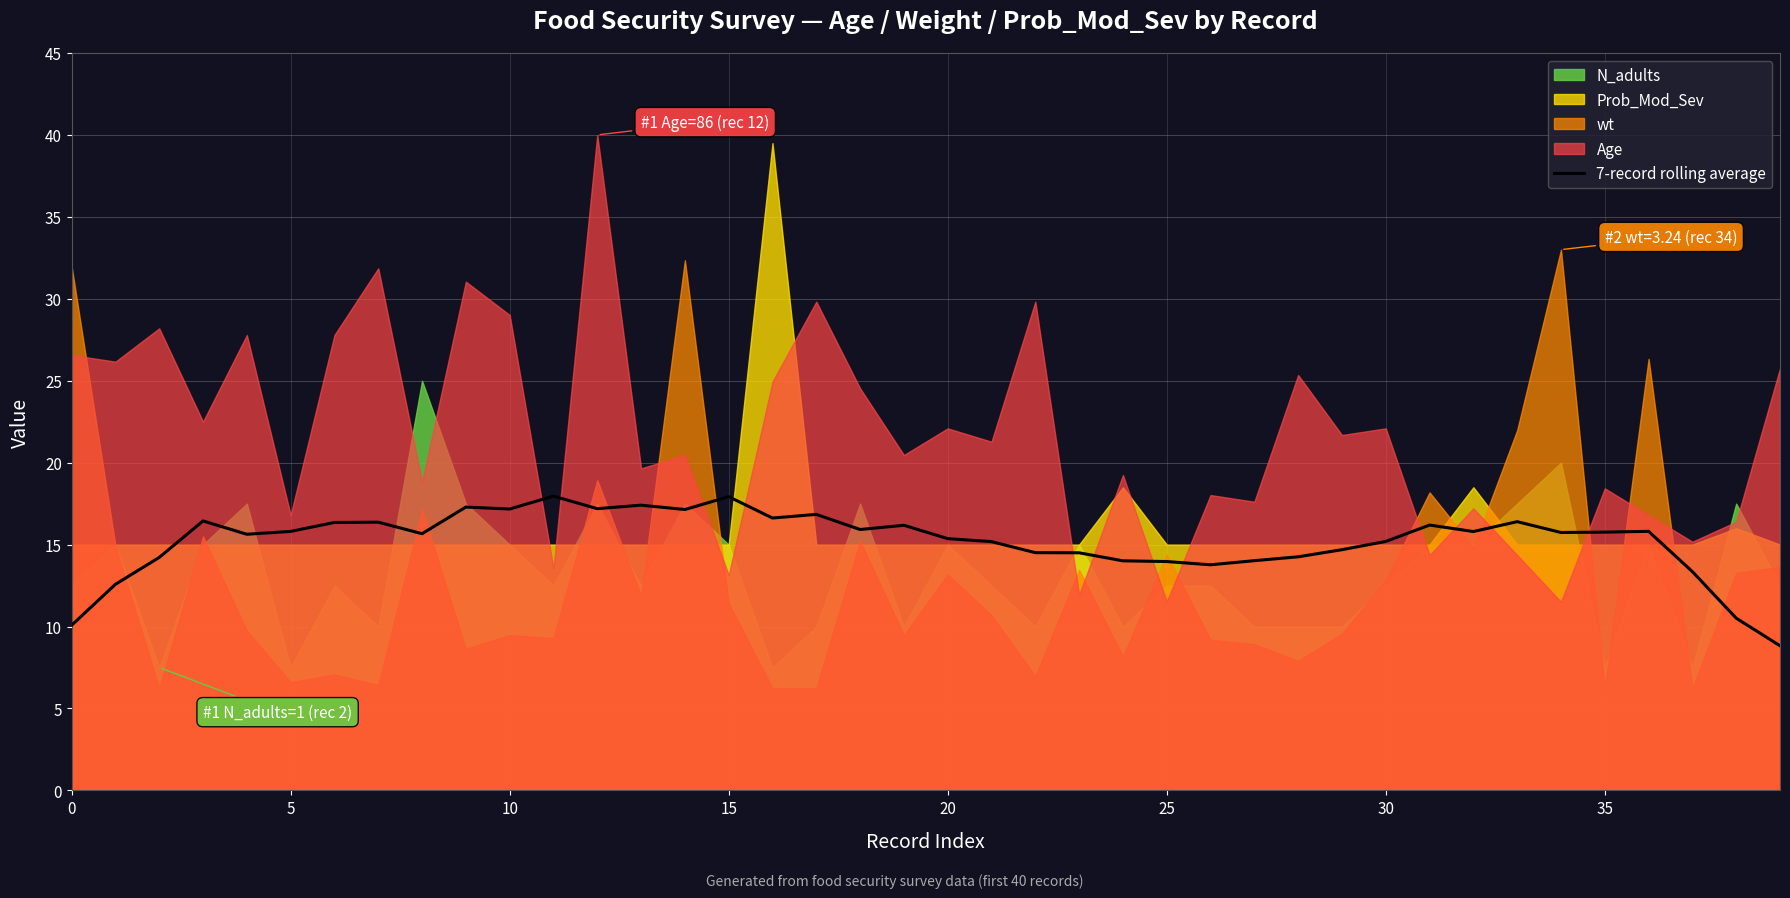

Is it true that the value at 33 is 6.1?

False